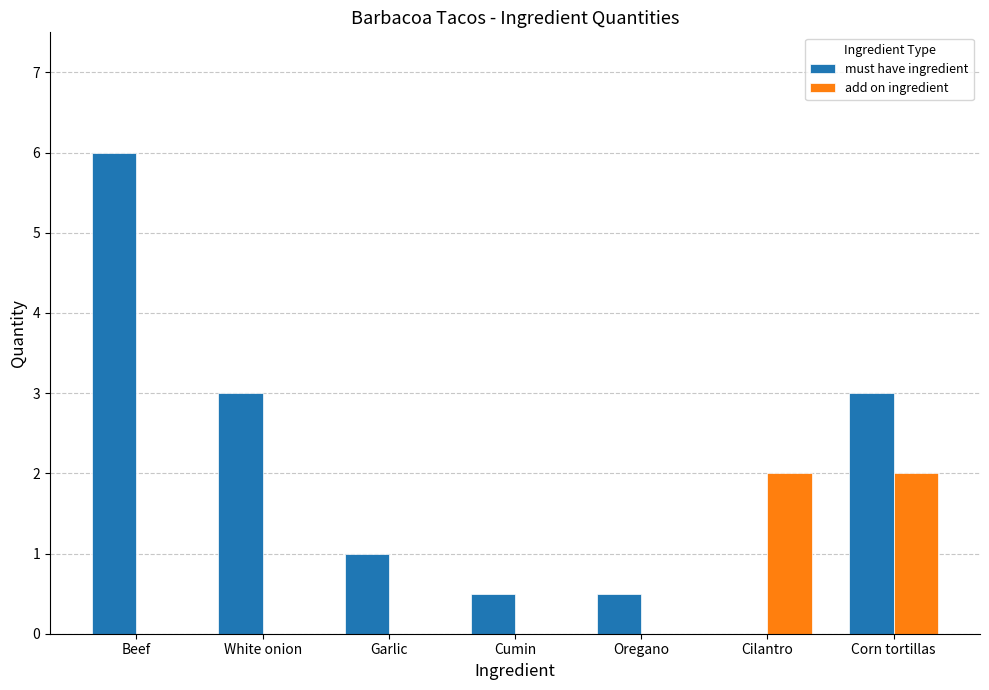

What is the average value of the add on ingredient series?

0.6